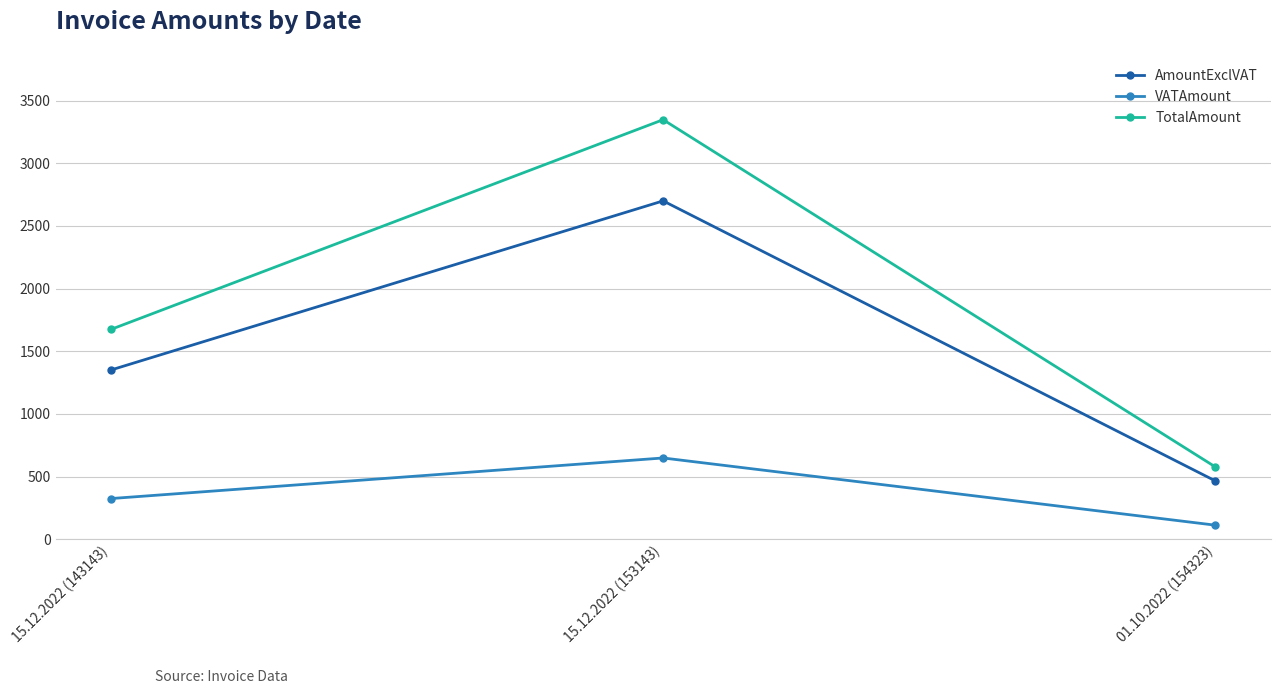

List the series in order of their peak value, lowest first.

VATAmount, AmountExclVAT, TotalAmount